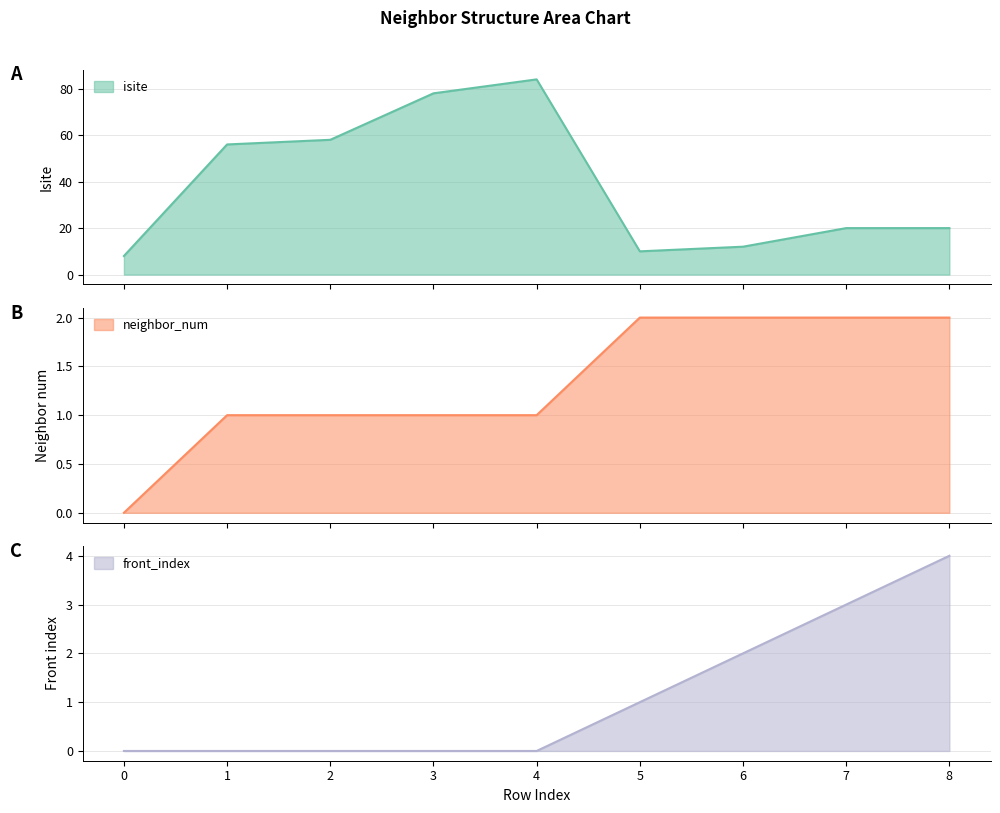

The value of neighbor_num at 6 is 1. True or false?

False